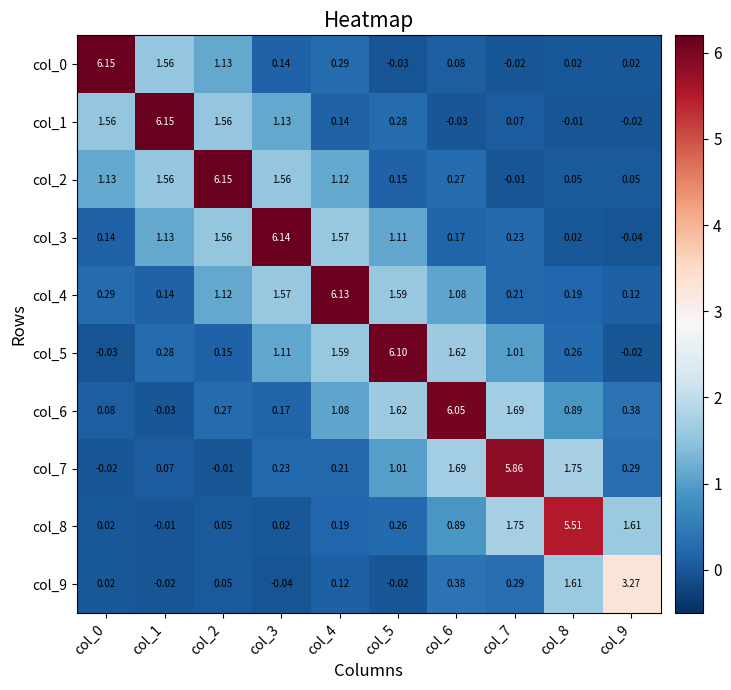

How many data points does each series have?

10